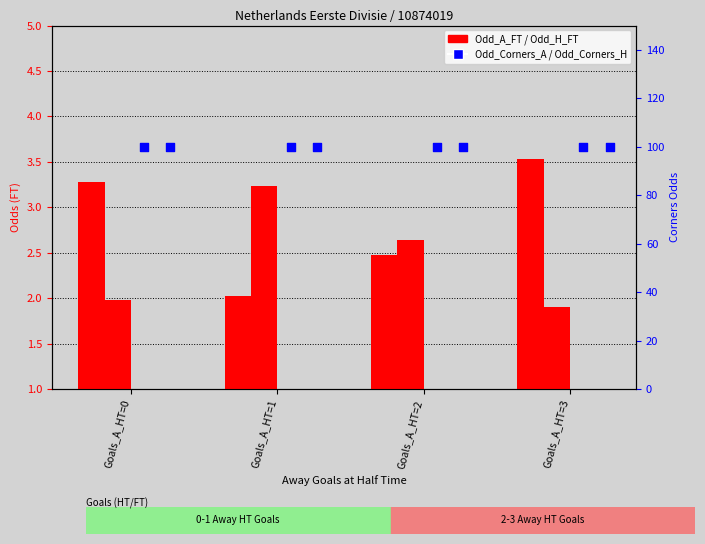

Which series reaches the minimum Y coordinate?

Odd_H_FT